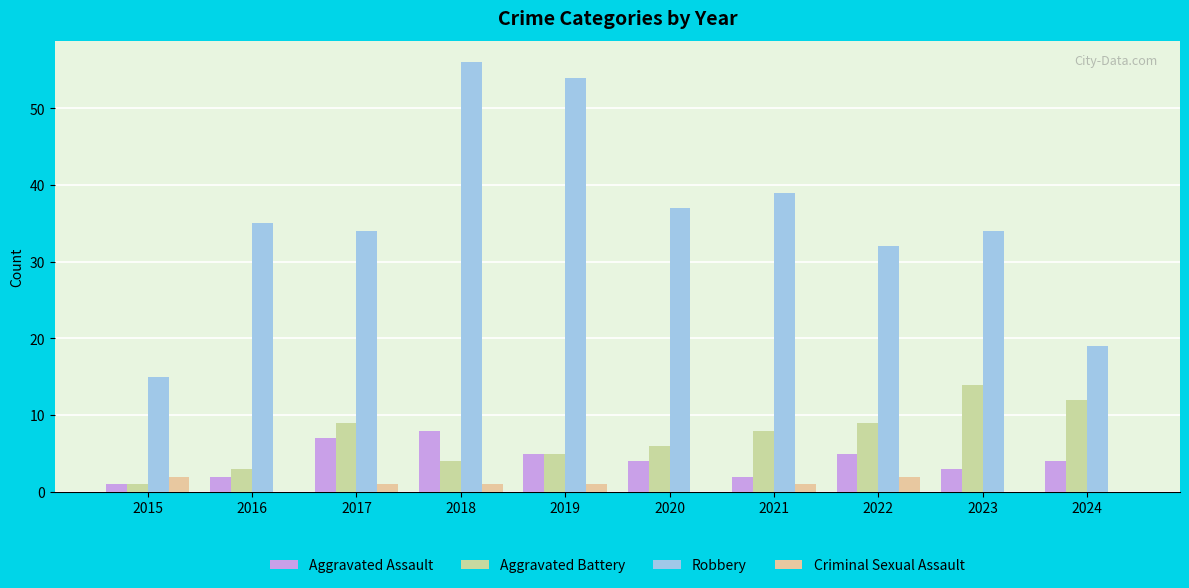

What is the sum of all Aggravated Assault values?

41